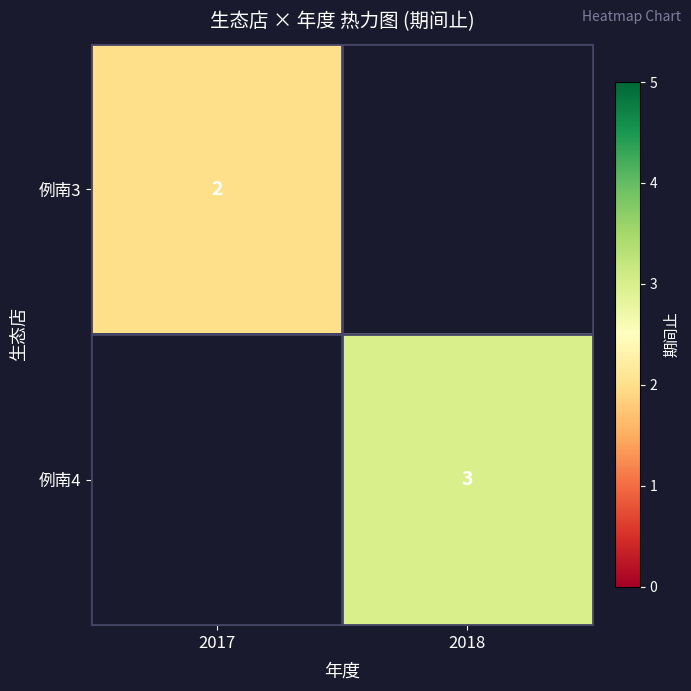

The value of 例南3 at 2017 is 3. True or false?

False